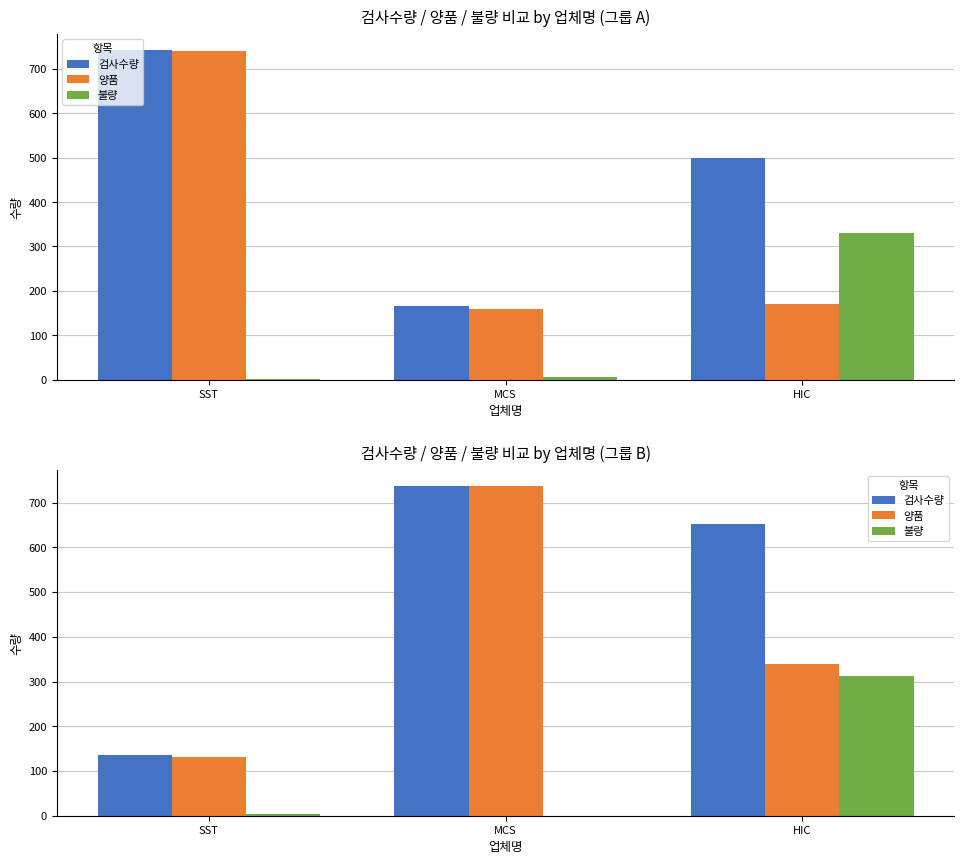

Read the 검사수량 value at HIC, to the nearest 50.

650